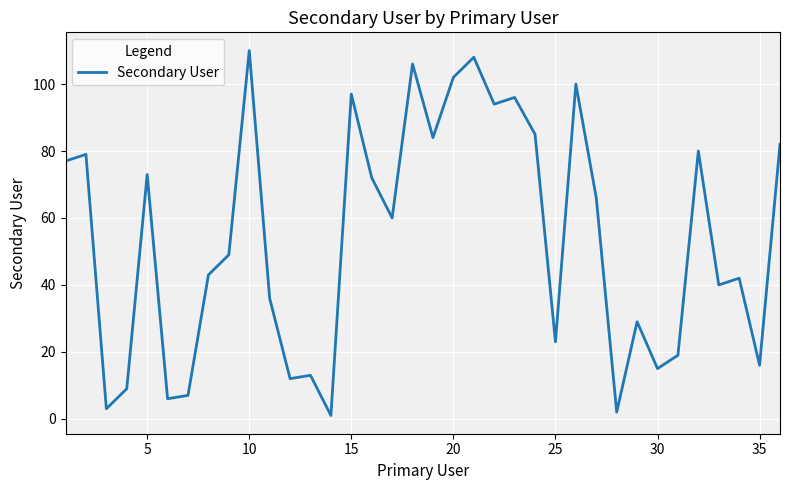

What is the greatest value displayed?

110